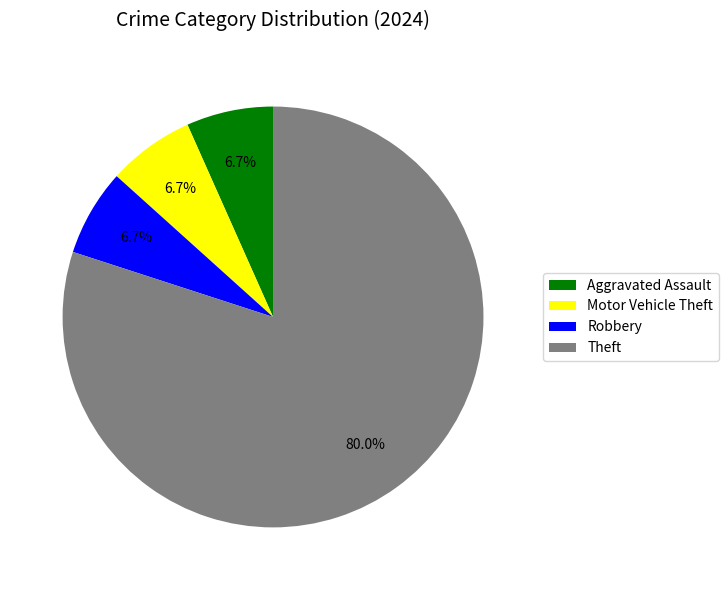

Is it true that Theft is 71% of the pie?

False